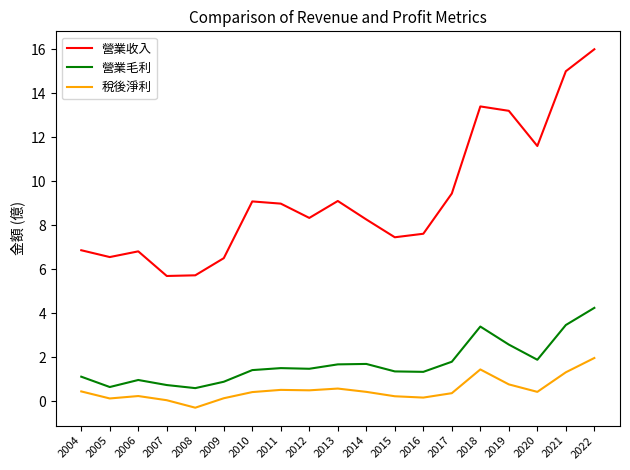

Where does the 營業收入 series first go above 8?

2010